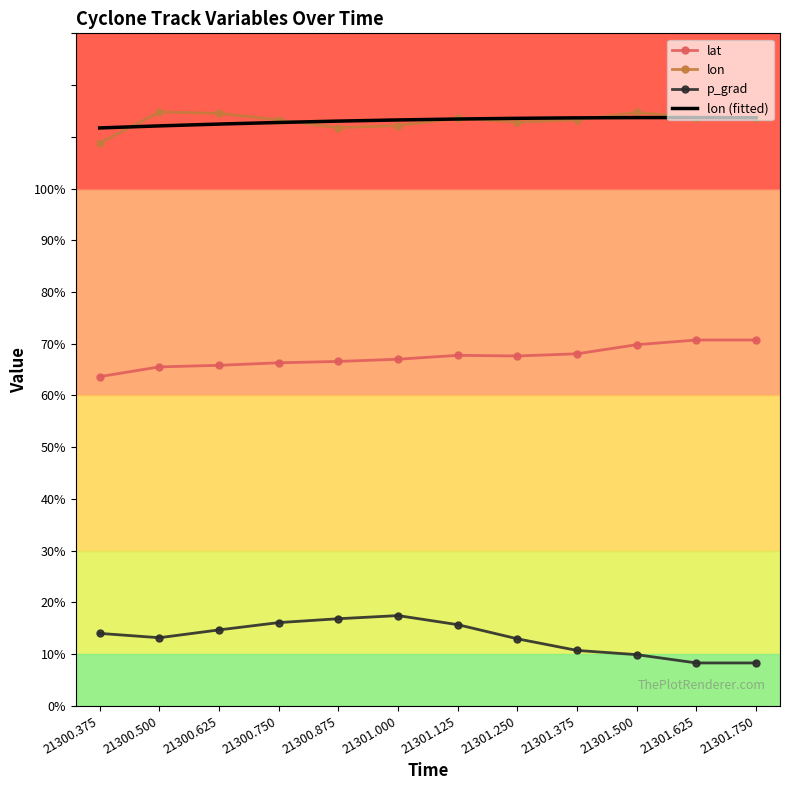

What are all the series names shown in the legend?

lat, lon, p_grad